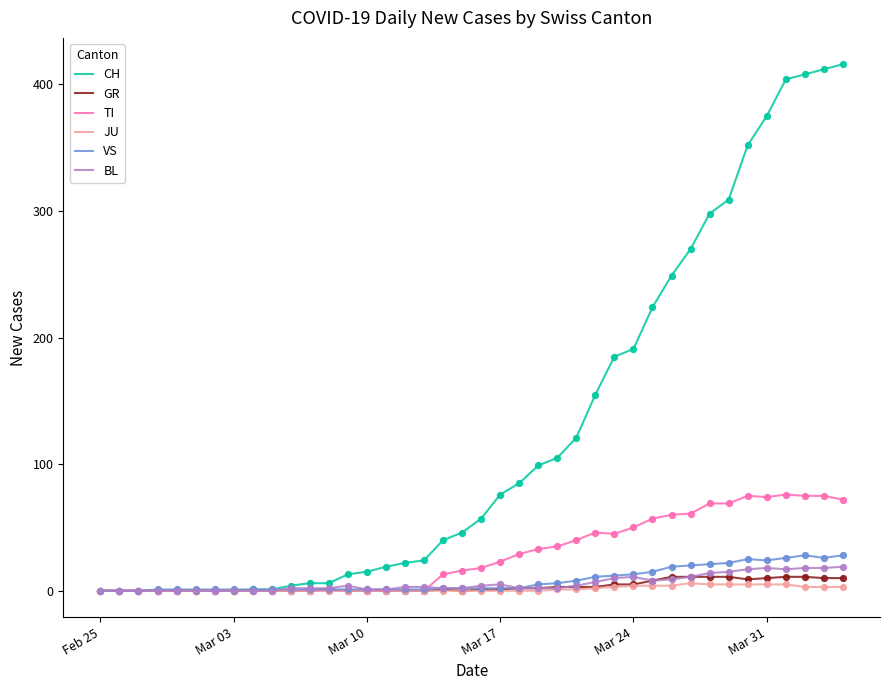

Which series has the largest total across all categories?

CH